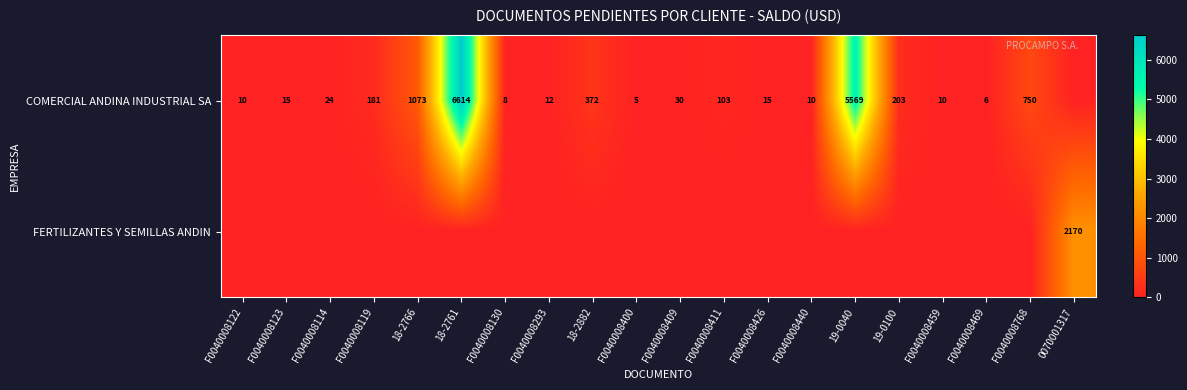

The value of COMERCIAL ANDINA INDUSTRIAL SA at F0040008411 is 103. True or false?

True